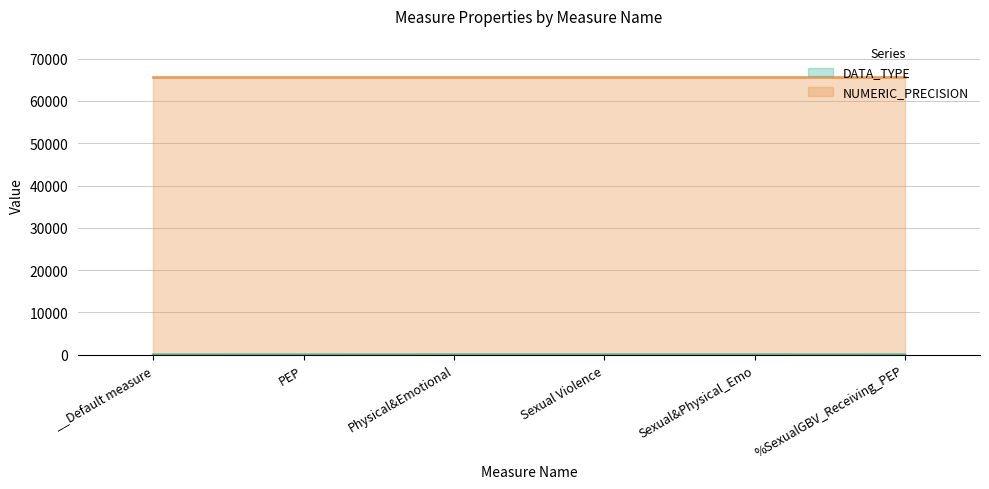

Is the value of NUMERIC_PRECISION (line) at Sexual&Physical_Emo greater than the value of DATA_TYPE (line) at __Default measure?

Yes